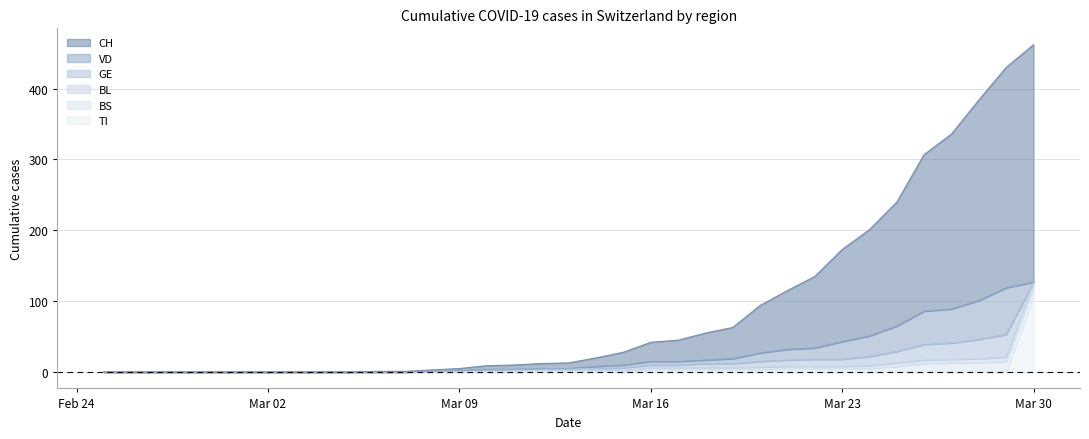

At which label does TI reach its peak?

Mar 30